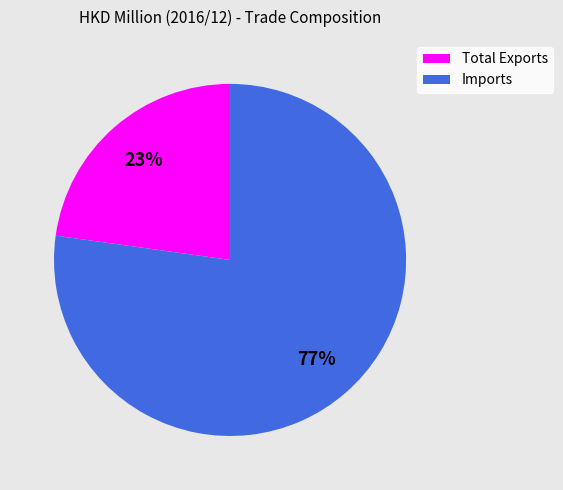

To the nearest percent, what percentage of the pie is Total Exports?

23%